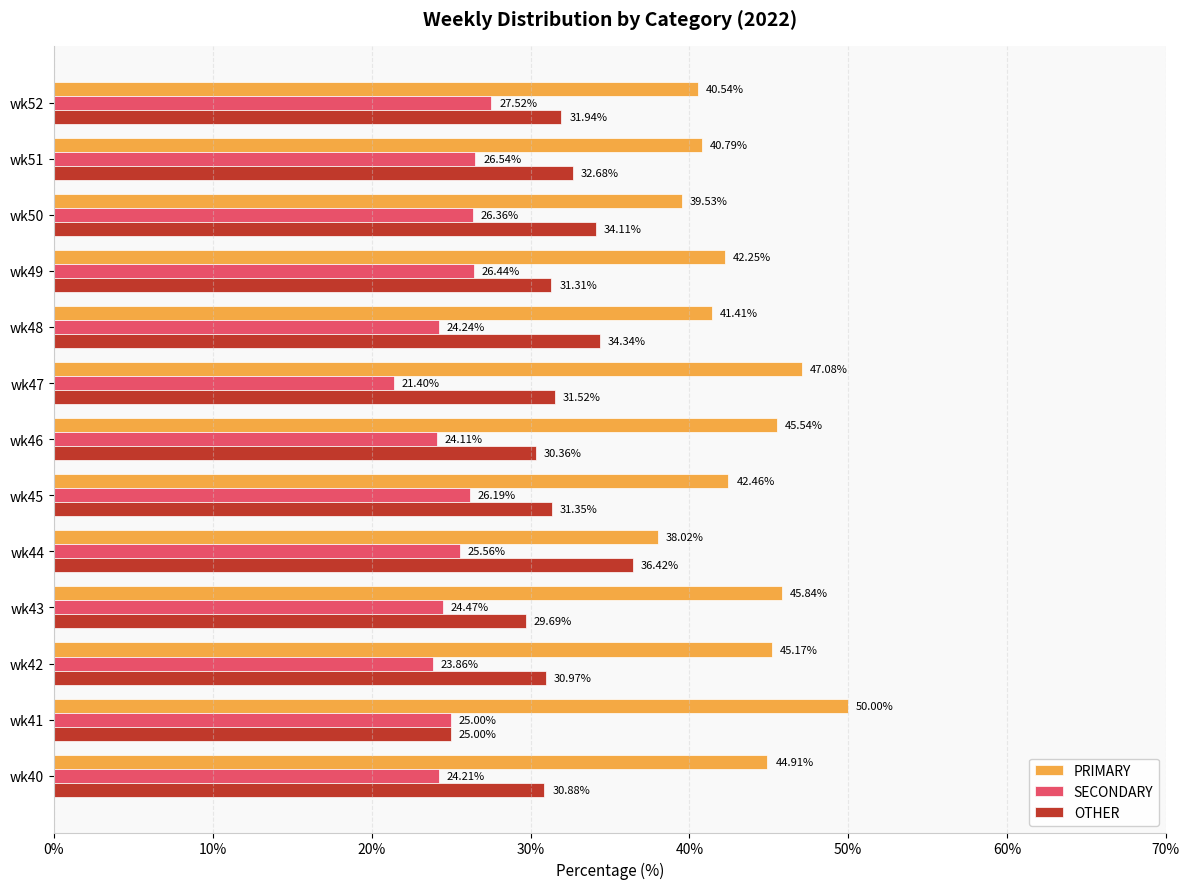

List the labels in order of OTHER value, largest first.

wk44, wk48, wk50, wk51, wk52, wk47, wk45, wk49, wk42, wk40, wk46, wk43, wk41